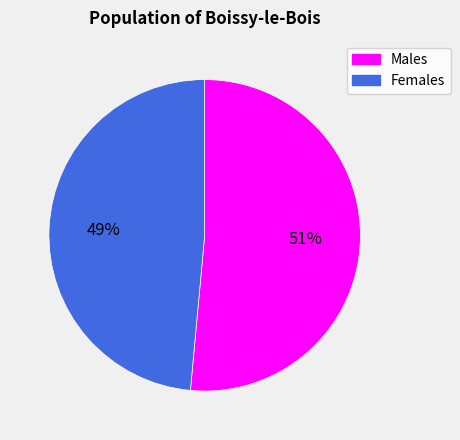

Is there a majority slice in this chart?

Yes